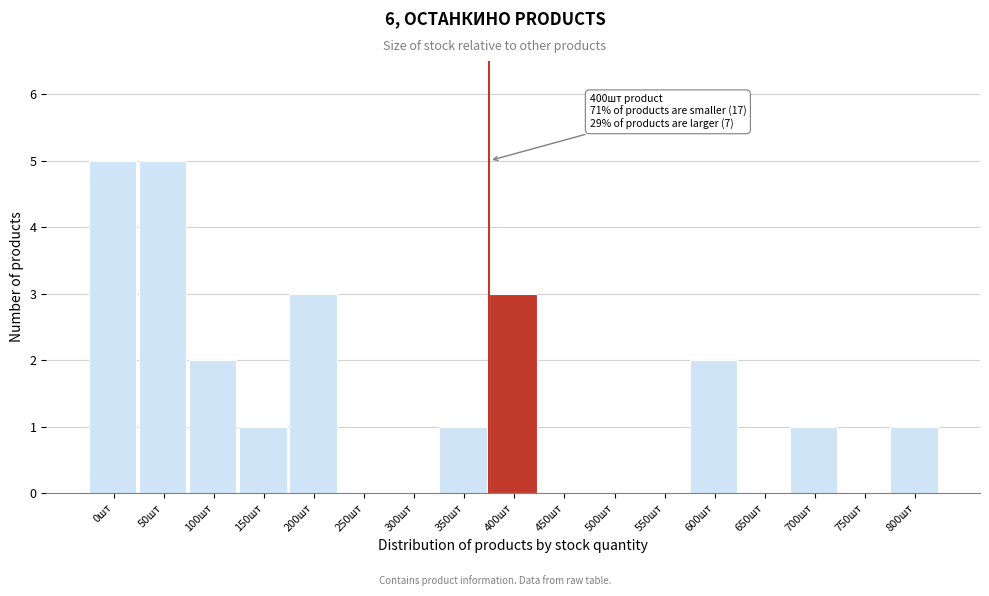

Reading left to right, transcribe all the data shown in this chart.

0шт=5	50шт=5	100шт=2	150шт=1	200шт=3	250шт=0	300шт=0	350шт=1	400шт=3	450шт=0	500шт=0	550шт=0	600шт=2	650шт=0	700шт=1	750шт=0	800шт=1